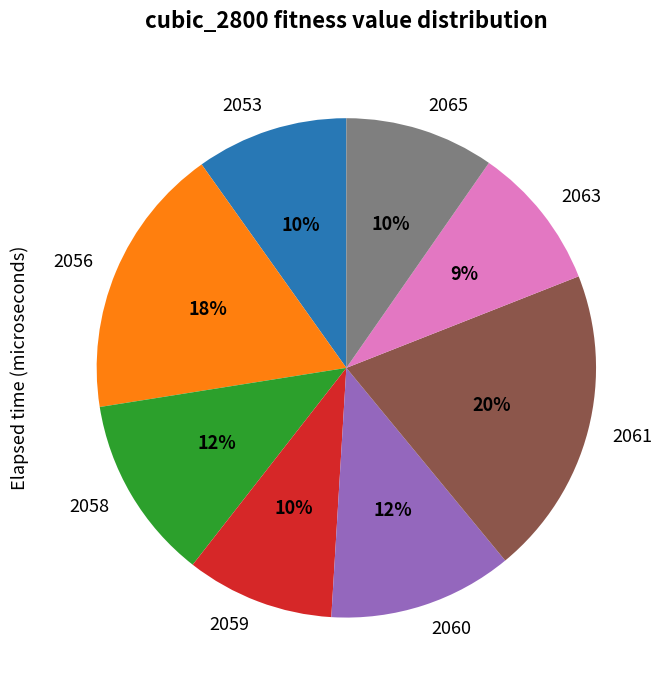

Does any single category account for the majority?

No